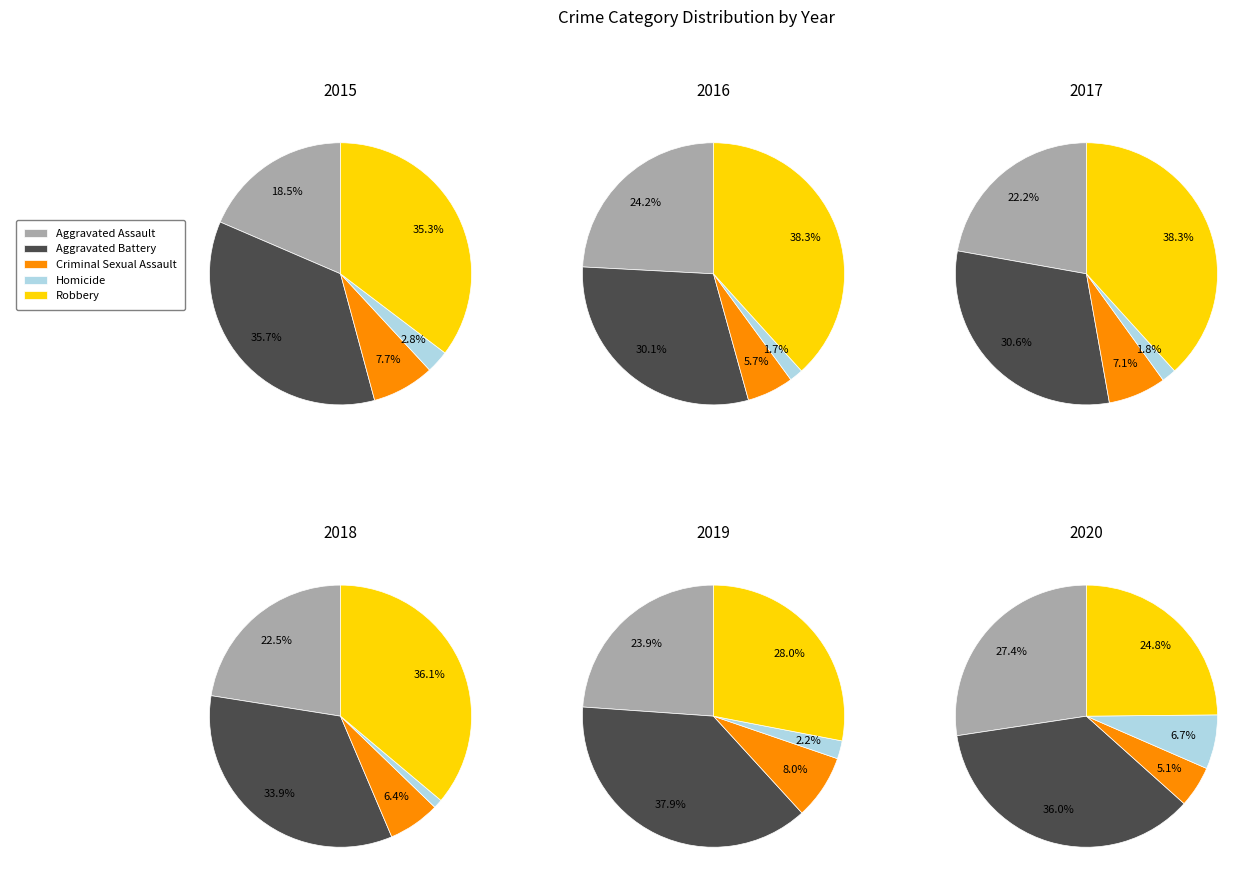

What is the smallest slice in the pie chart?

Homicide